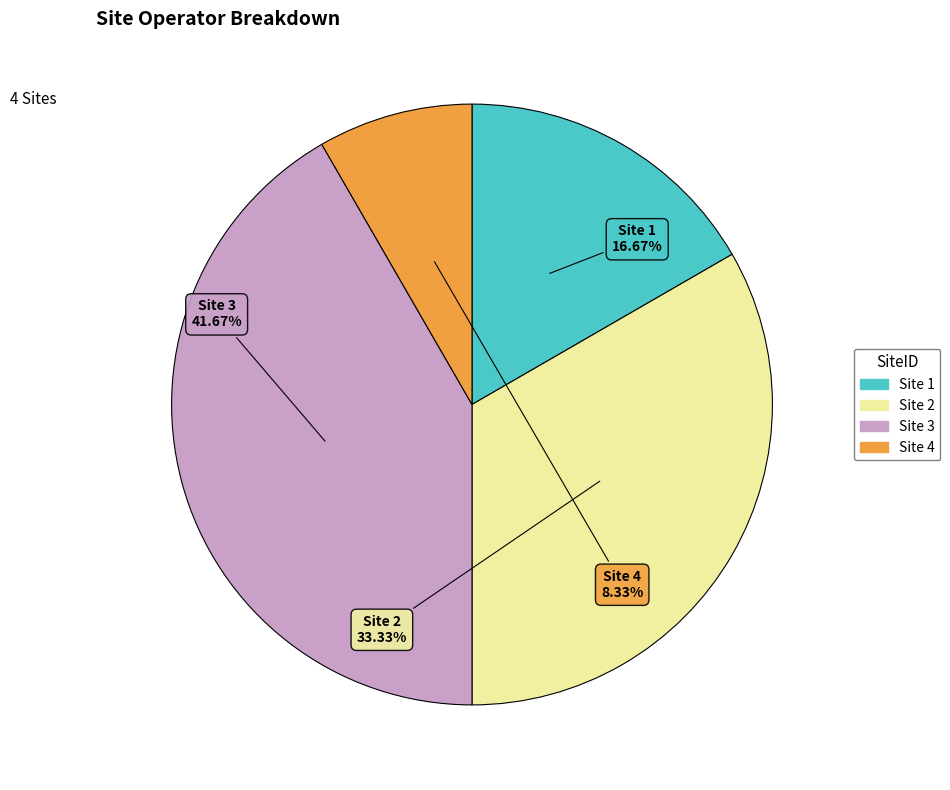

How many slices are in this pie chart?

4